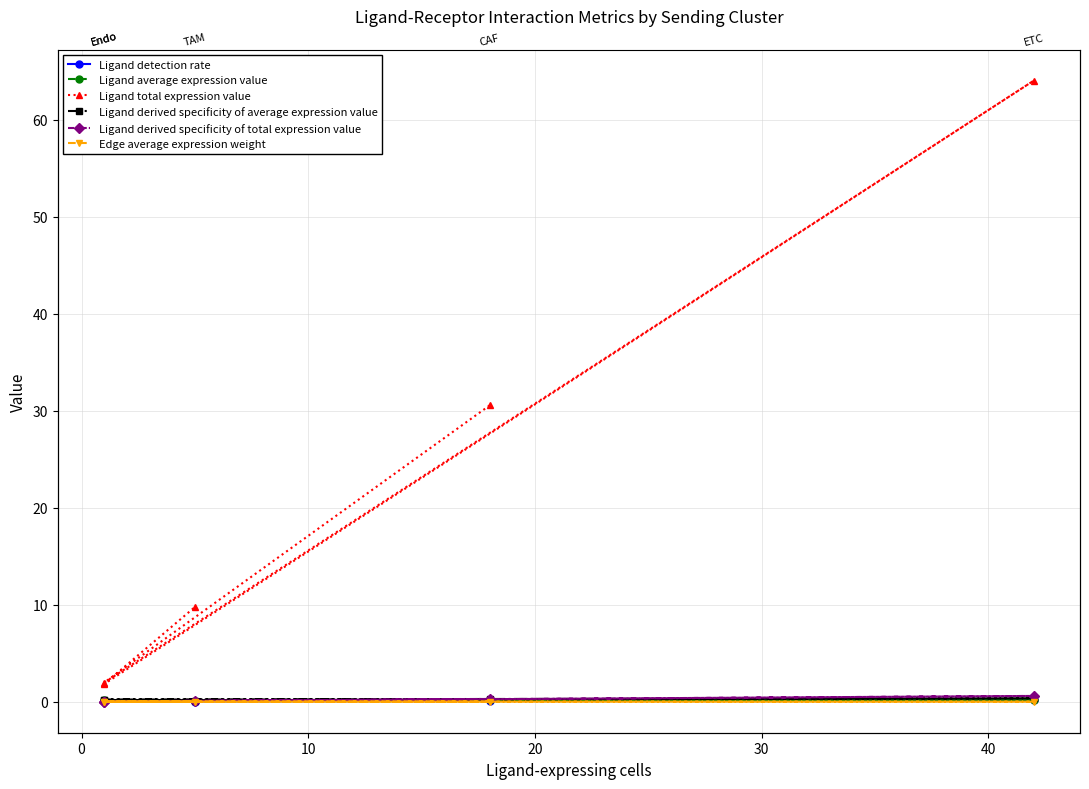

The value of Ligand detection rate at 0 is 0.1. True or false?

True